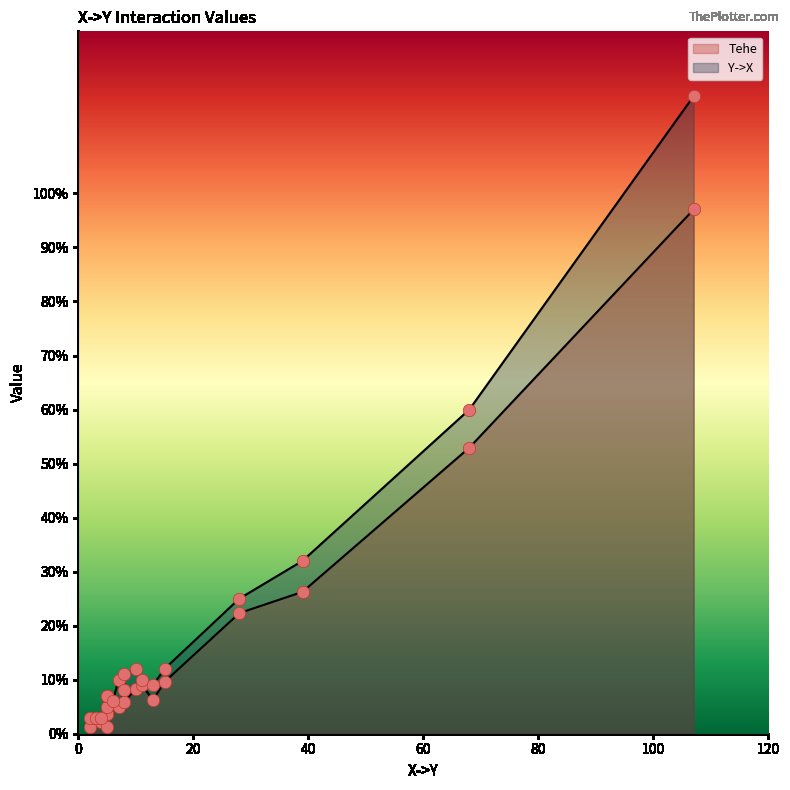

Which series has the largest total across all categories?

Y->X